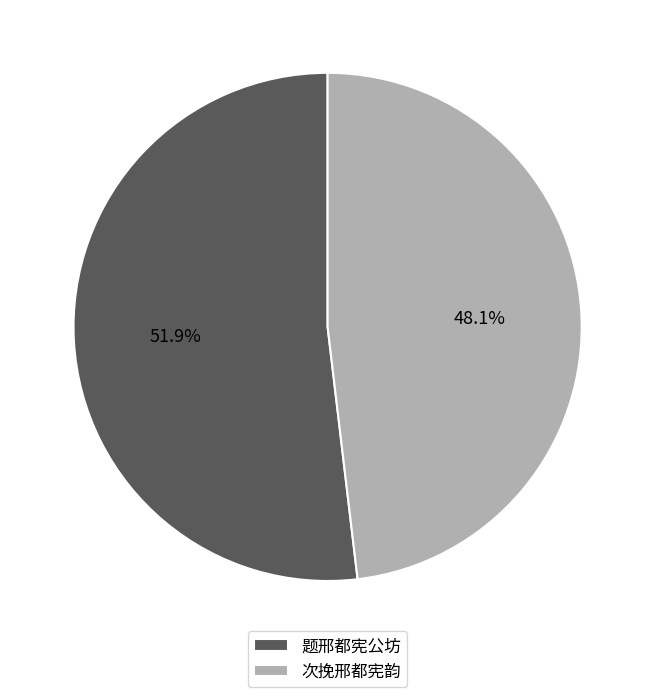

To the nearest percent, what percentage of the pie is 题邢都宪公坊?

52%